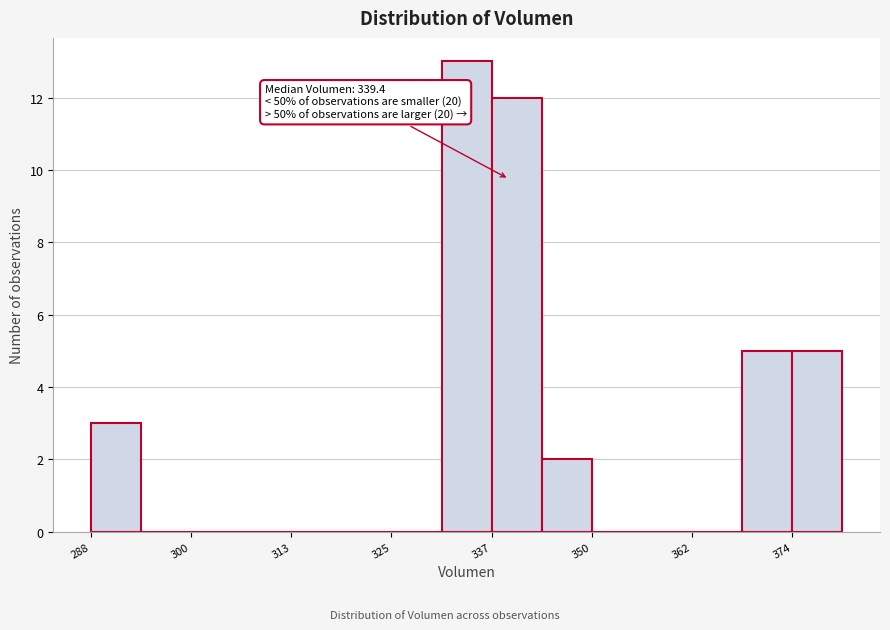

Around what value on the x-axis is the tallest bar? Give the approximate position of its centre, as read against the axis.

334